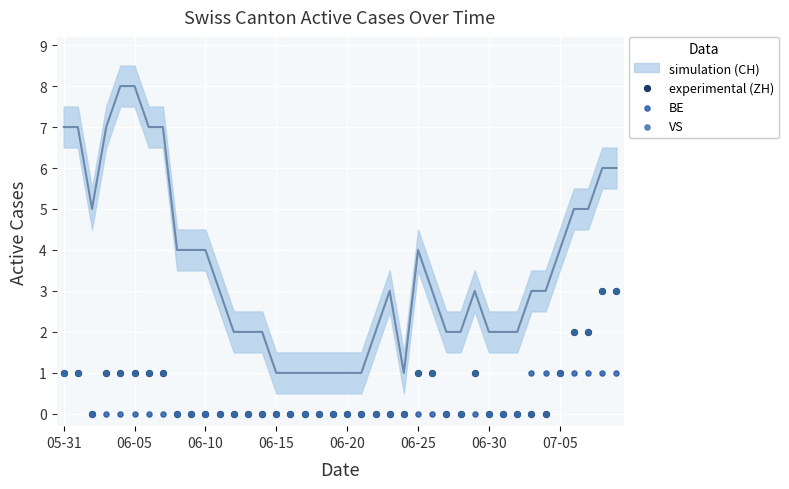

Which series has the widest spread of Y values?

experimental (ZH)